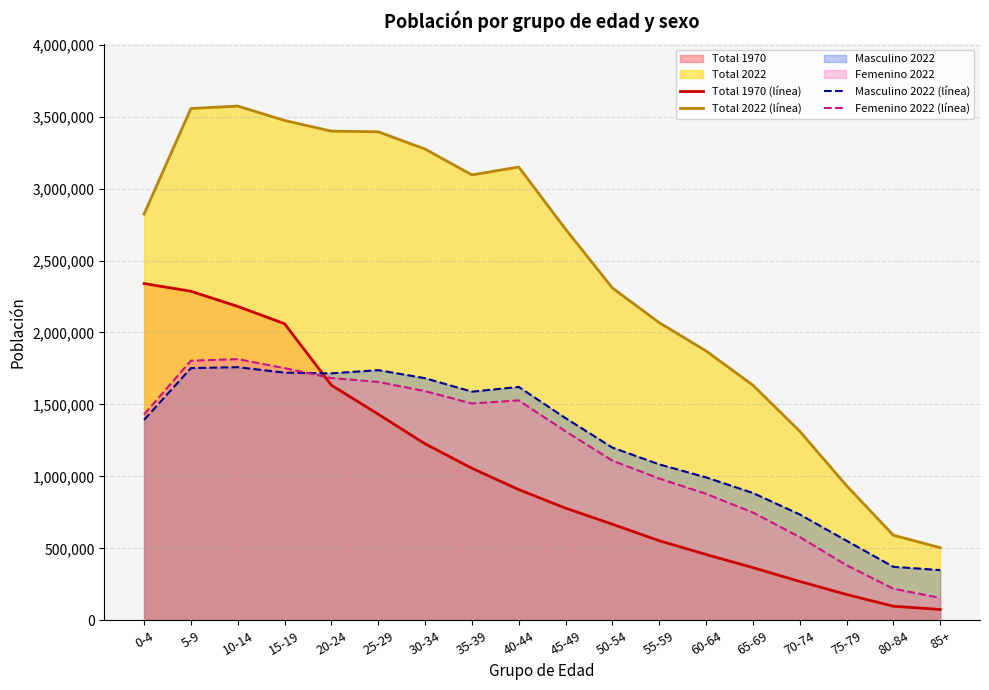

What is the total value across all series at 35-39?

7246518